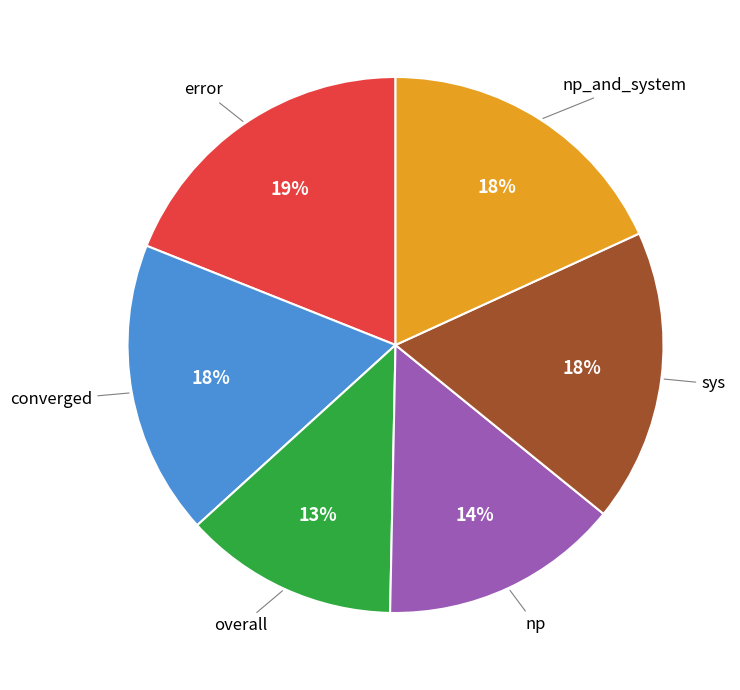

Does any single category account for the majority?

No